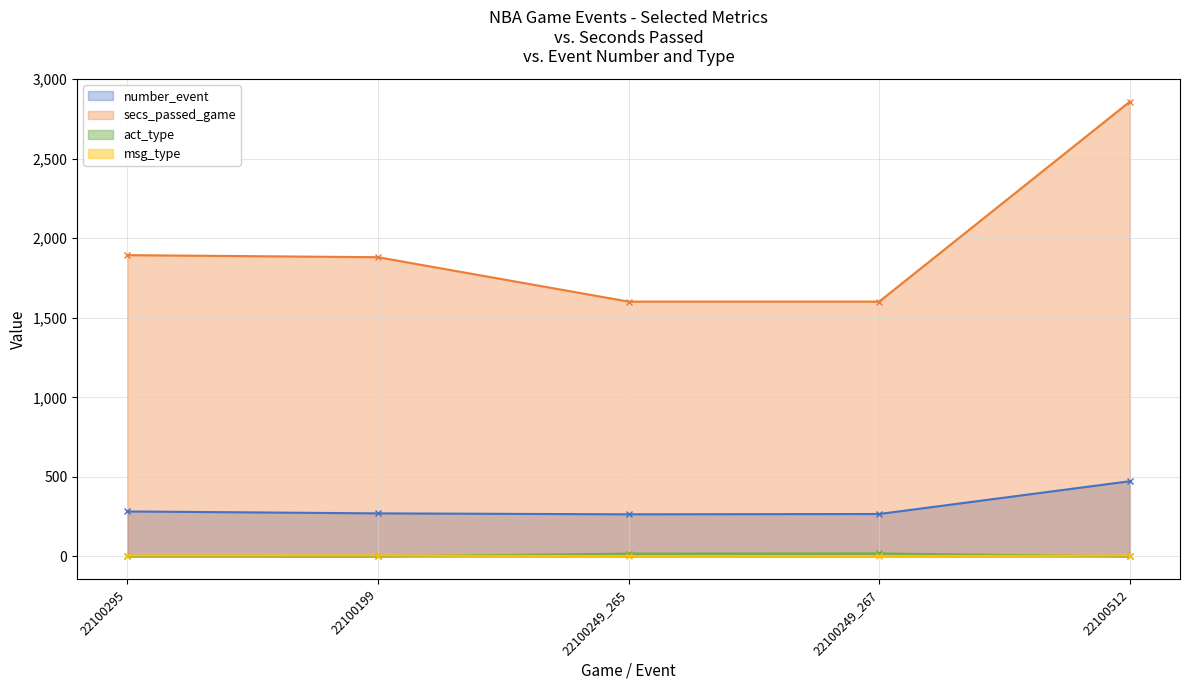

Where is number_event nearest to the value 369?

22100295